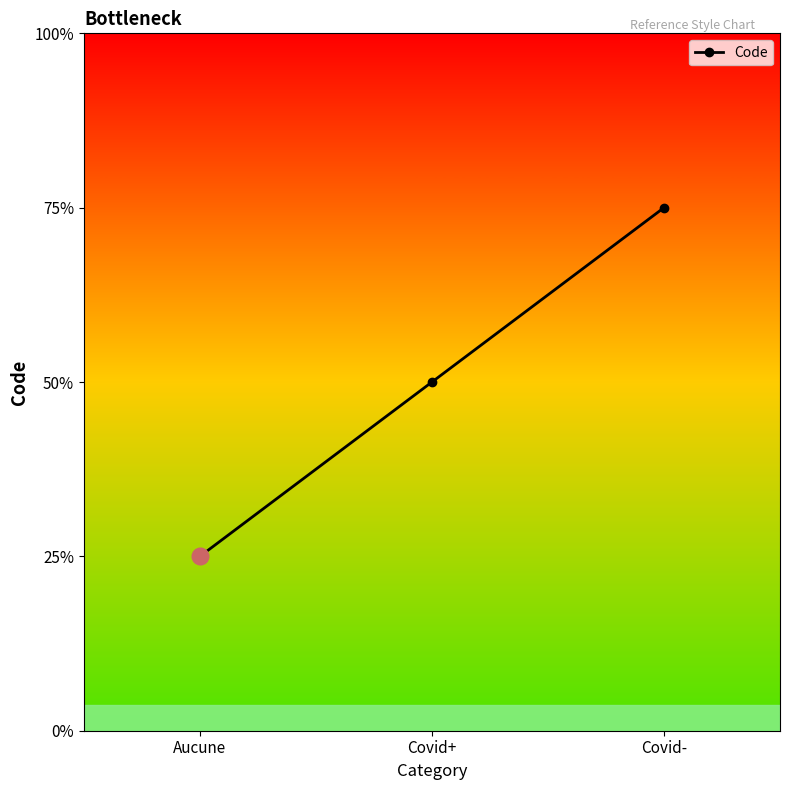

List the labels in order of value, smallest first.

Aucune, Covid+, Covid-